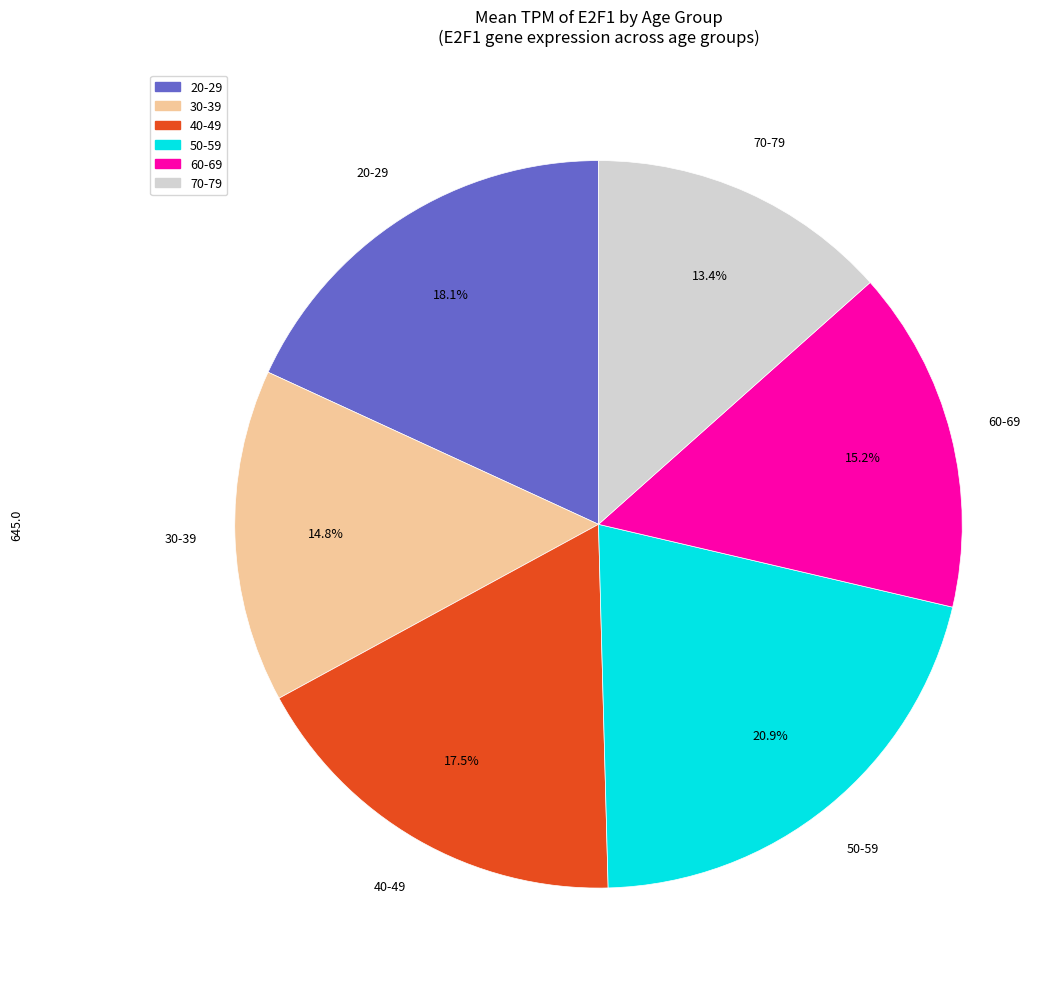

Approximately how many times larger is the value at 20-29 compared to 30-39?

1.2